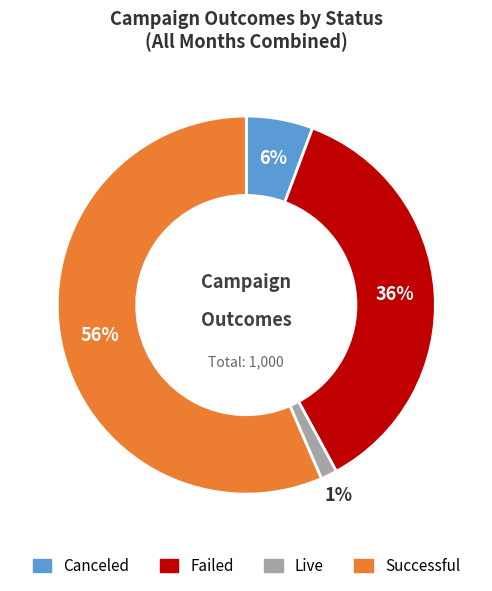

Count the number of slices in the pie.

4